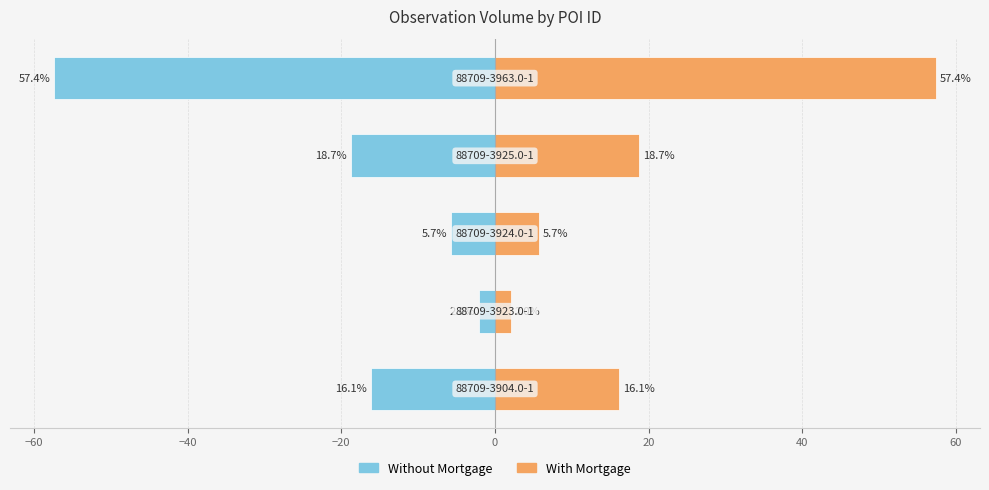

How many series are shown in this chart?

2